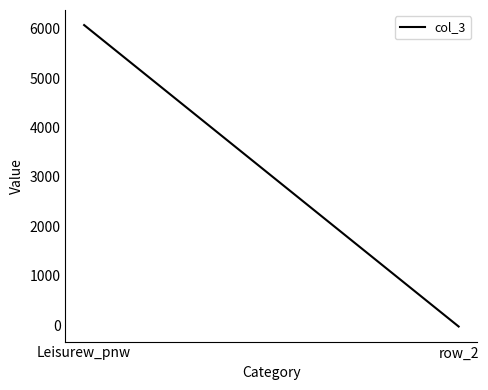

Reading left to right, extract all data points from this chart.

6073.0	-29.7